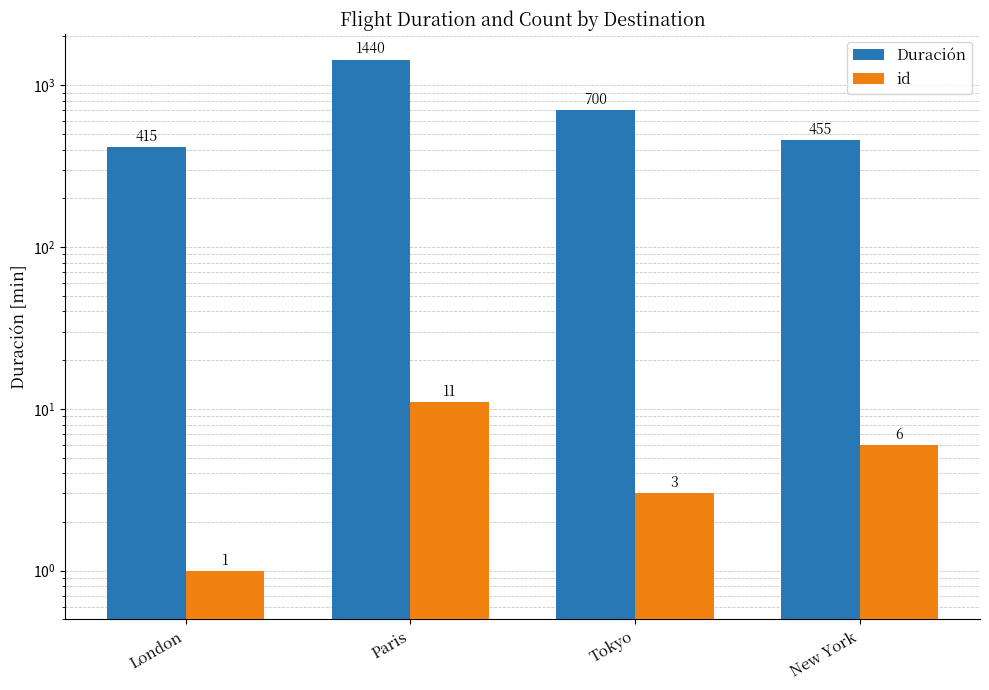

How many bars are there in each group?

2